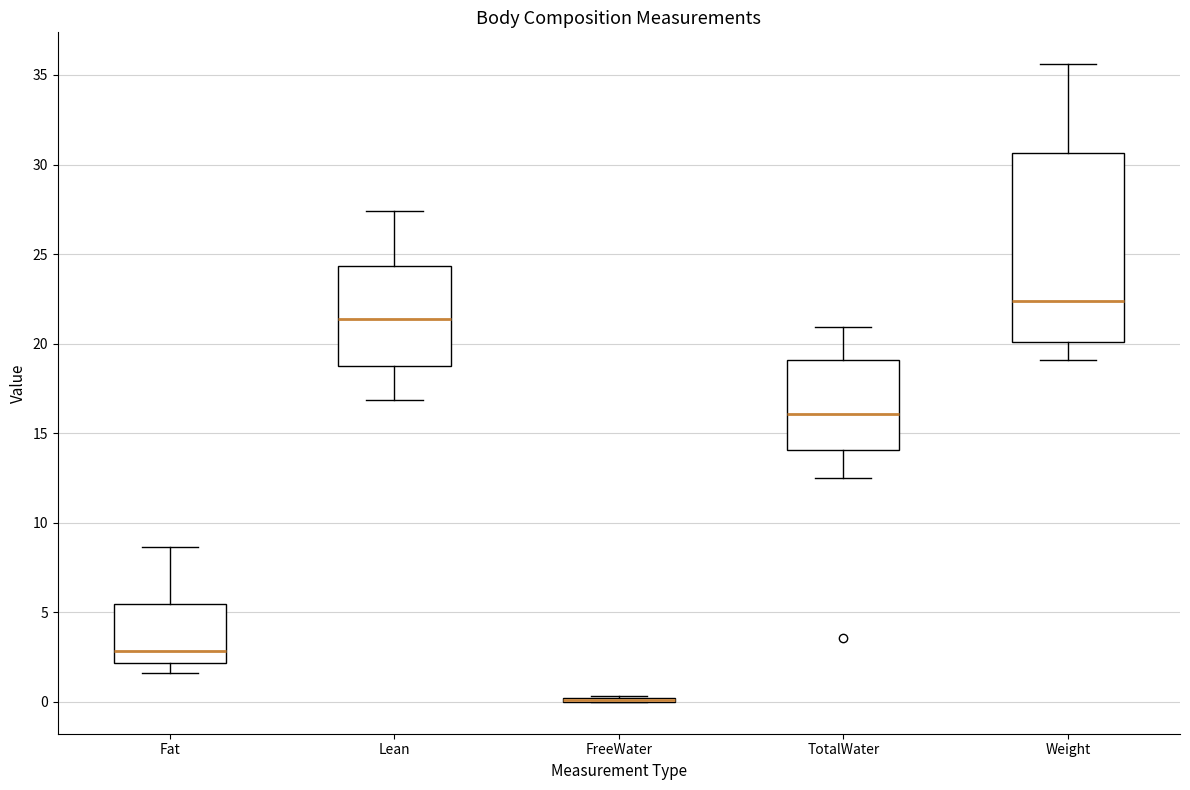

Which box is the tallest, from its lower edge to its upper edge?

Weight